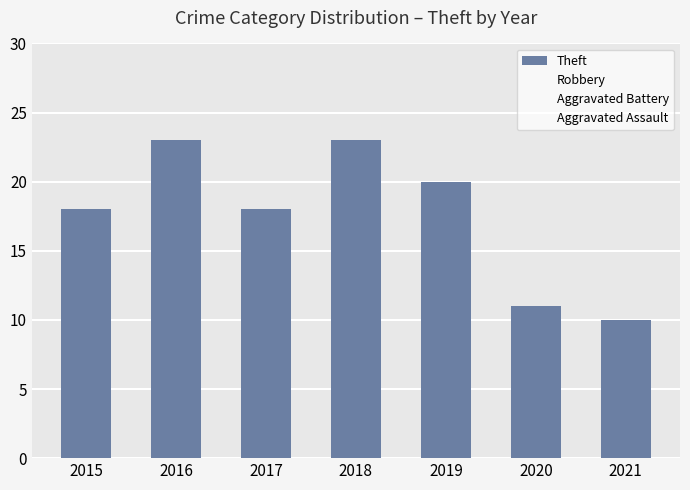

Does the chart contain any negative values?

No